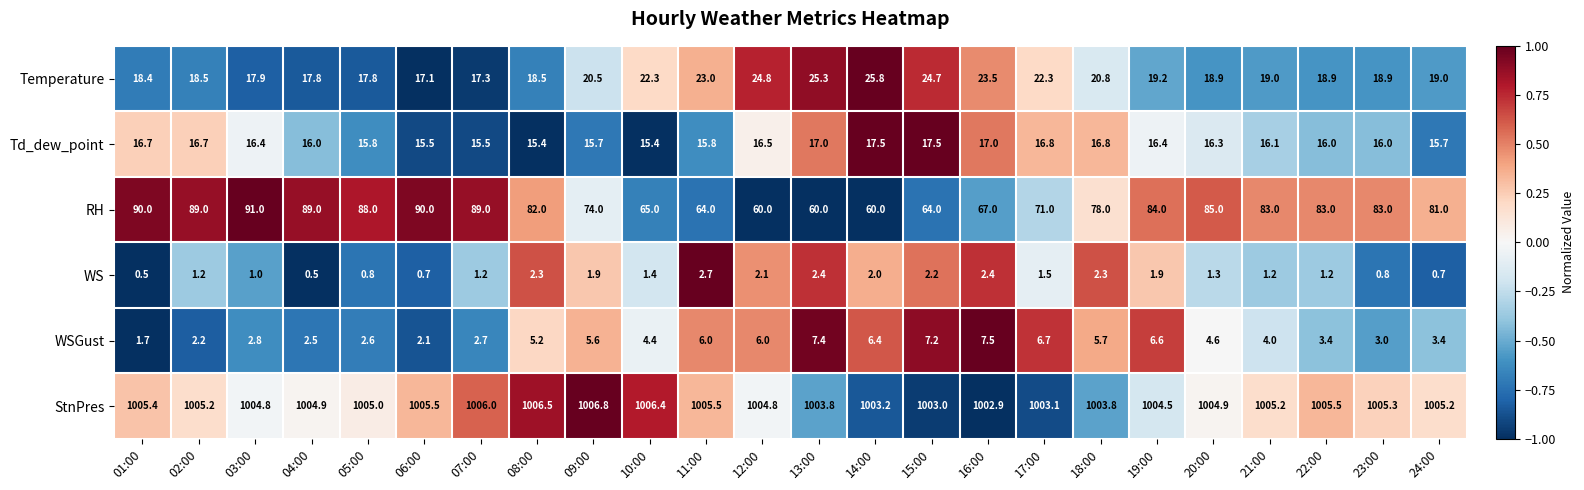

Which series changed the most between 07:00 and 14:00?

RH